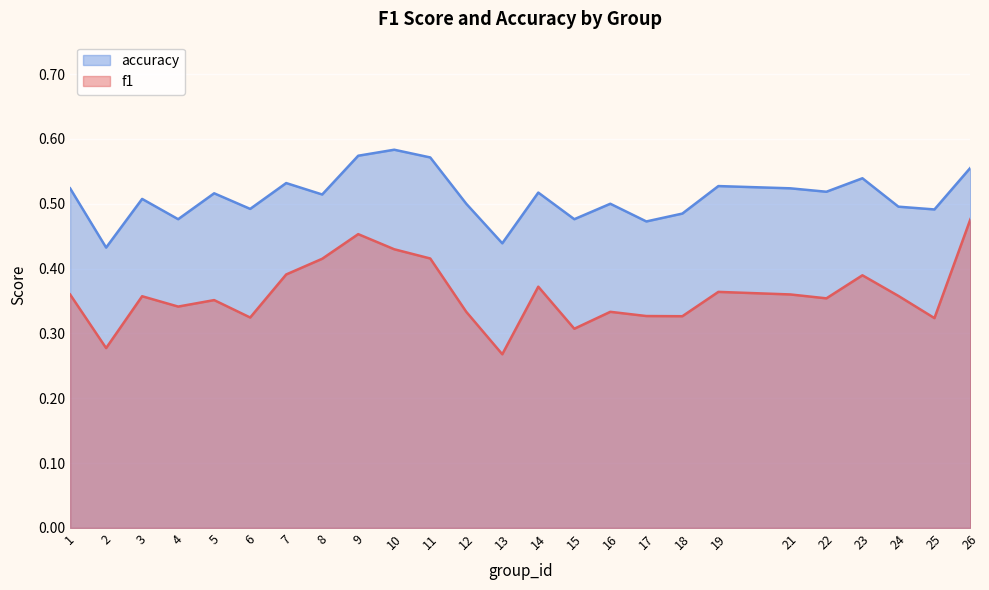

At how many categories does at least one series exceed 0?

25